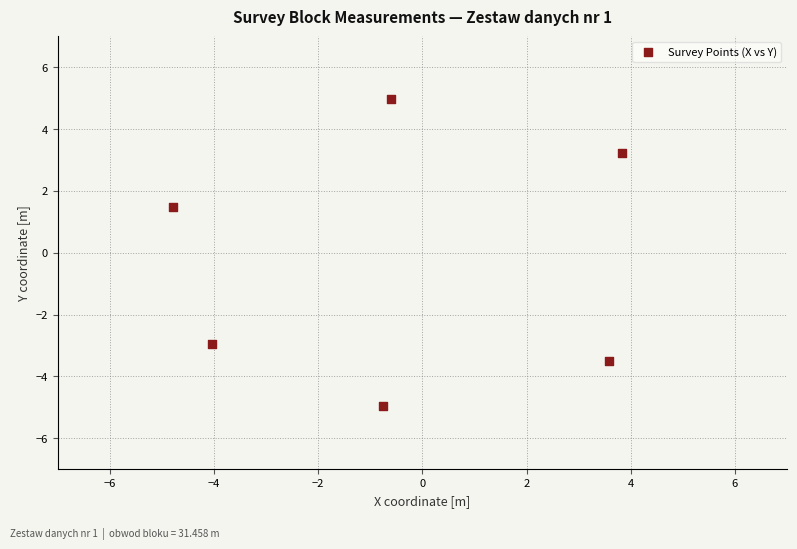

What Y value in the scatter plot is closest to 0?

1.5